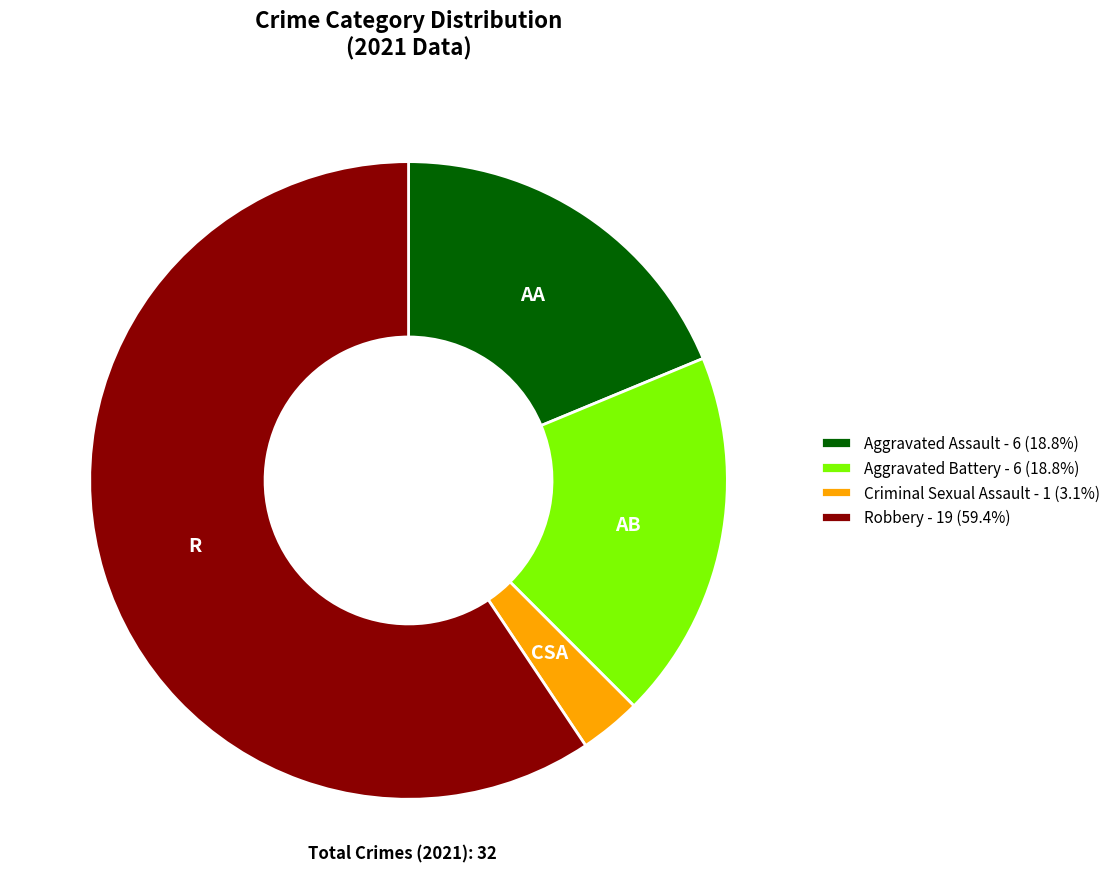

Is there any slice that represents more than half of the pie?

Yes